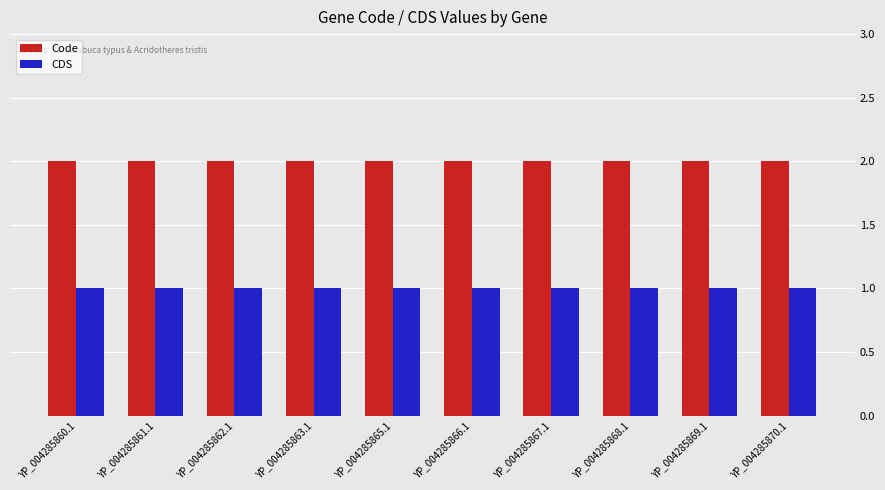

What position from the right is YP_004285870.1?

1